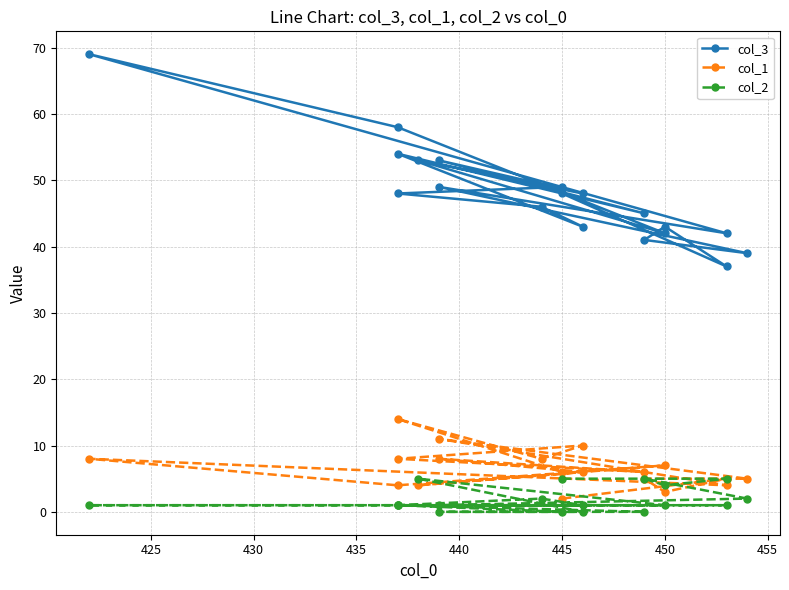

In col_3, how many points are lower than both neighbors (excluding endpoints)?

7